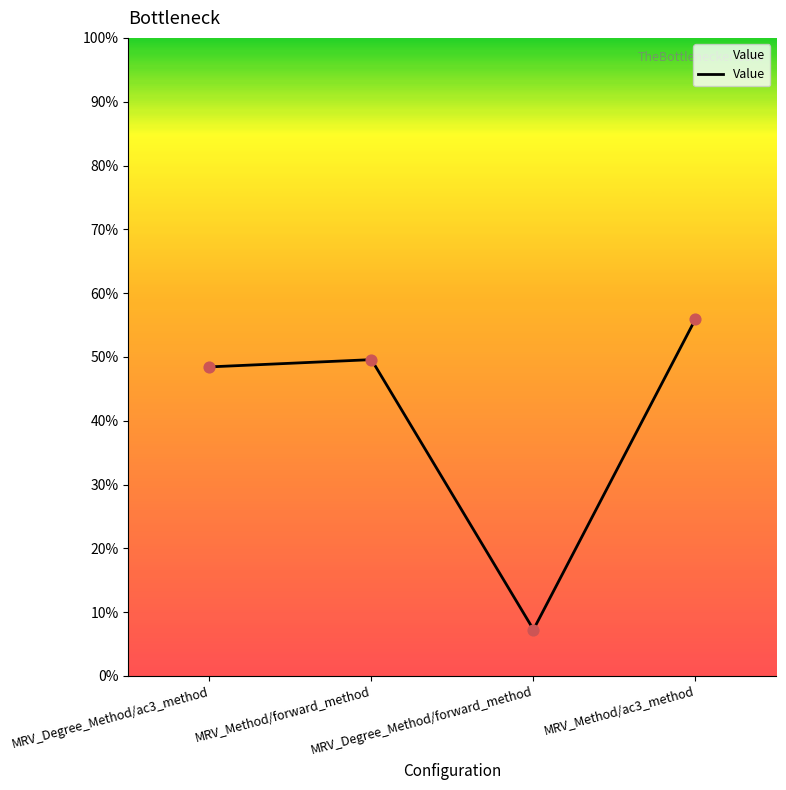

What is the change in value from MRV_Degree_Method/ac3_method to MRV_Method/ac3_method?

+0.1